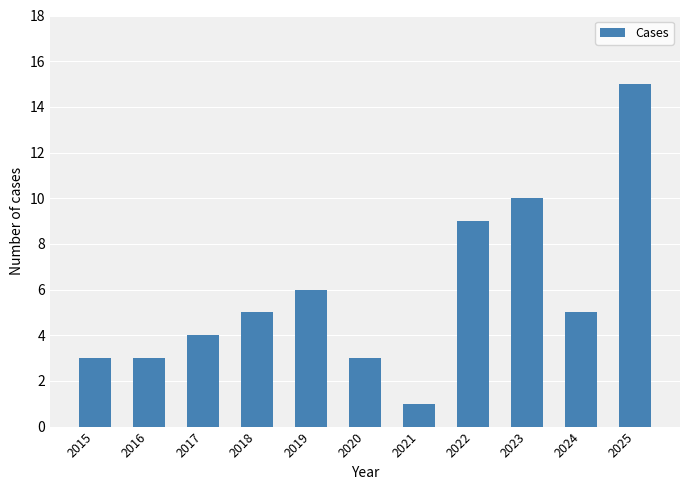

What is the greatest value displayed?

15